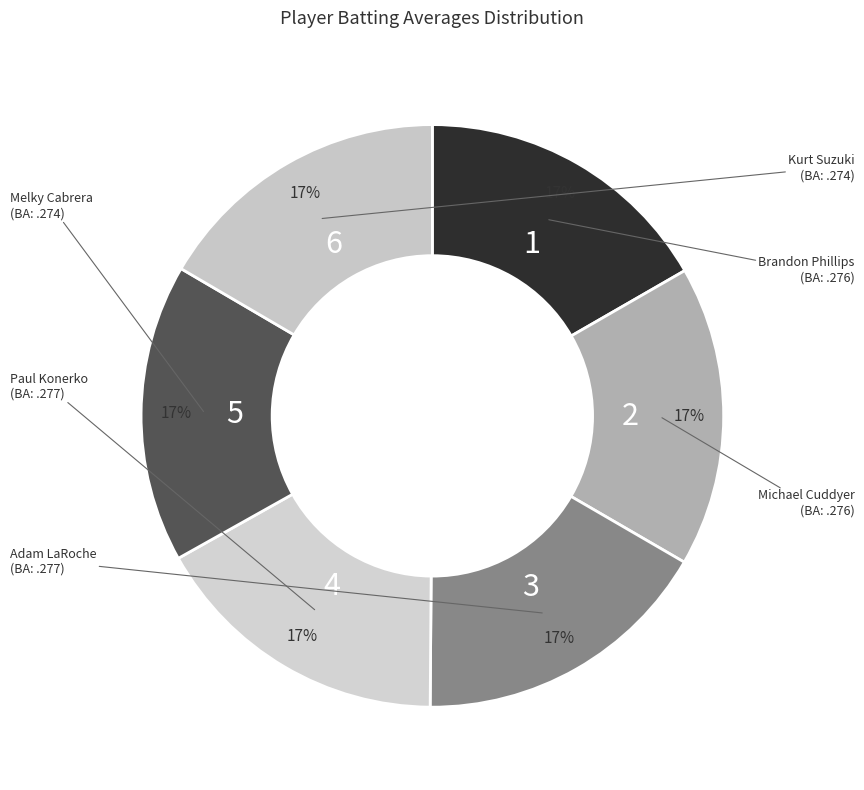

Does Melky Cabrera account for over 50% of the chart?

No